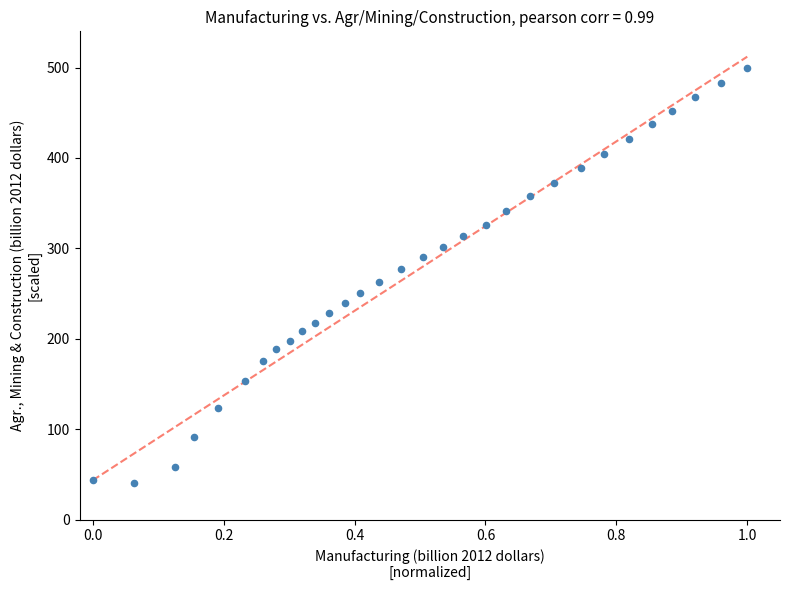

What is the range of Y values (max minus min)?

460.0